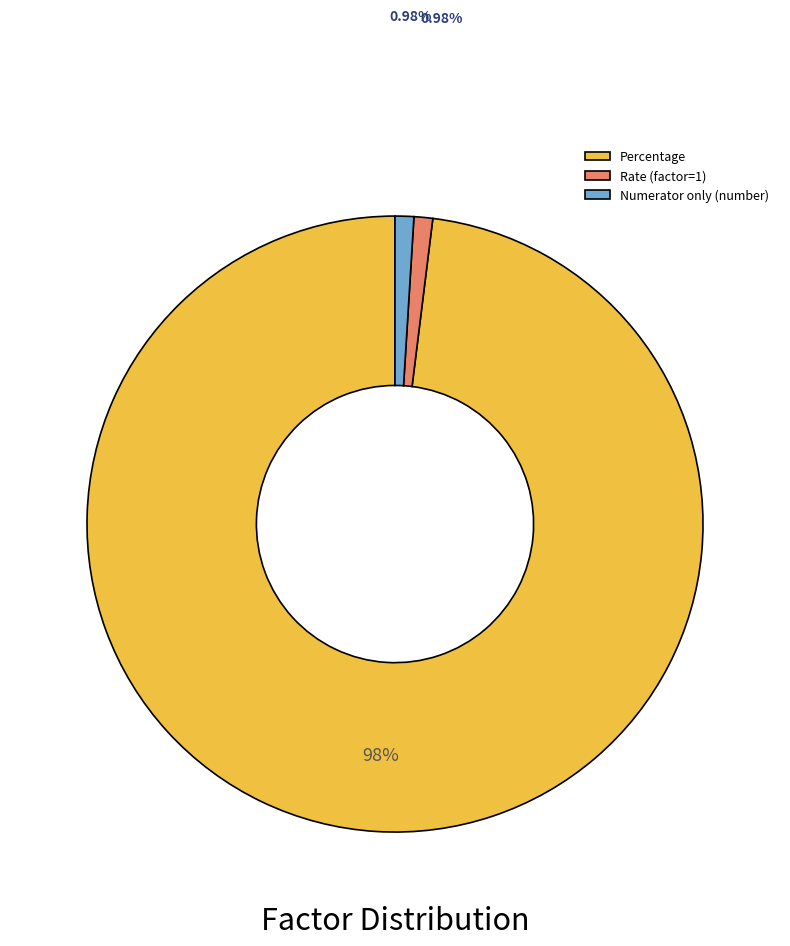

To the nearest percent, what is the difference between the largest and smallest slice percentages?

97%